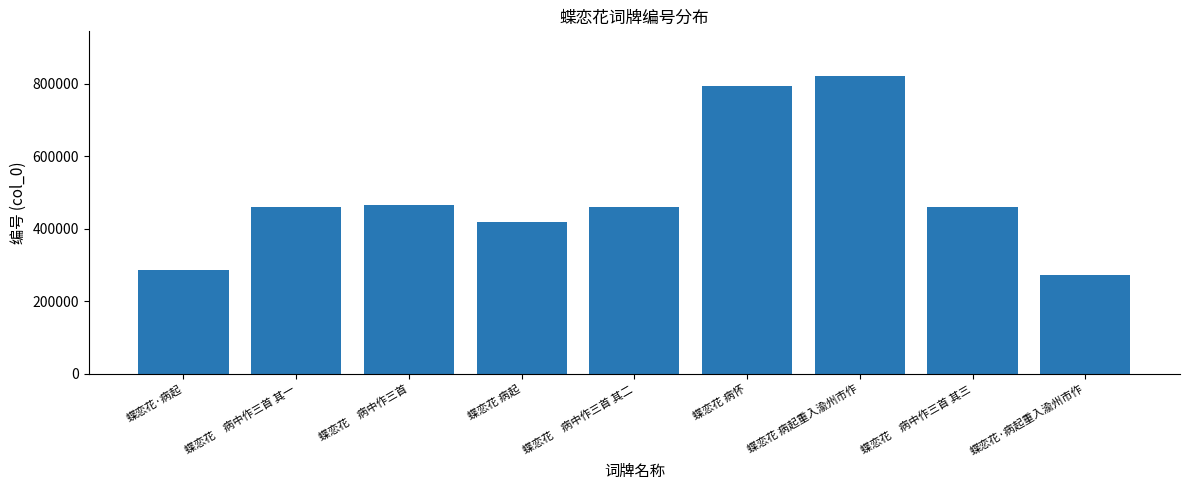

Approximately how many times larger is the value at 蝶恋花 病怀 compared to 蝶恋花　病中作三首?

1.7